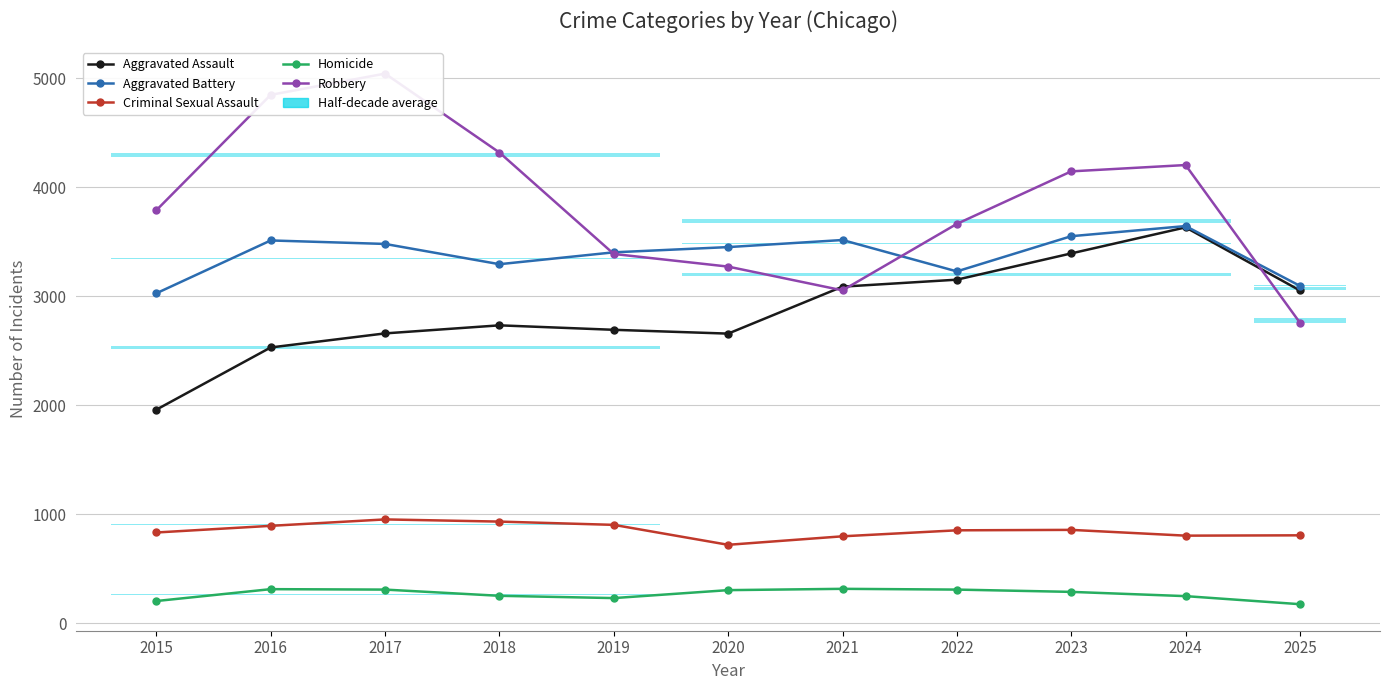

List the series in order of their peak value, highest first.

Robbery, Aggravated Battery, Aggravated Assault, Criminal Sexual Assault, Homicide